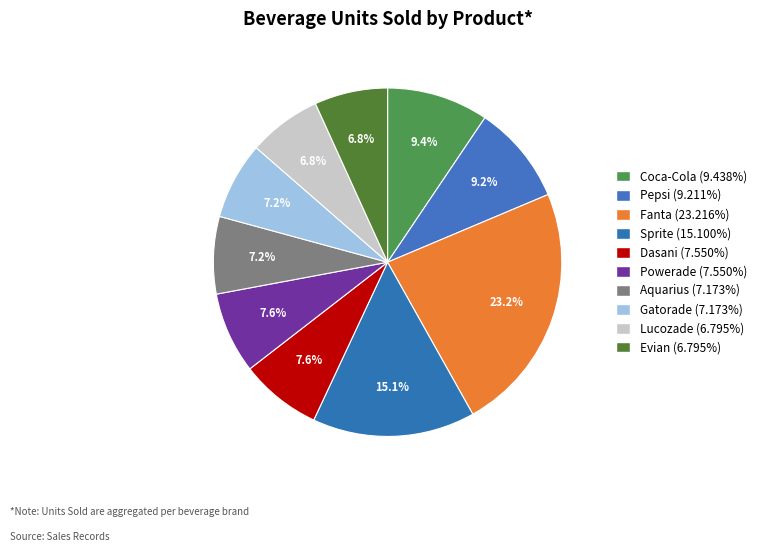

What portion of the pie excludes Lucozade?

93.2%